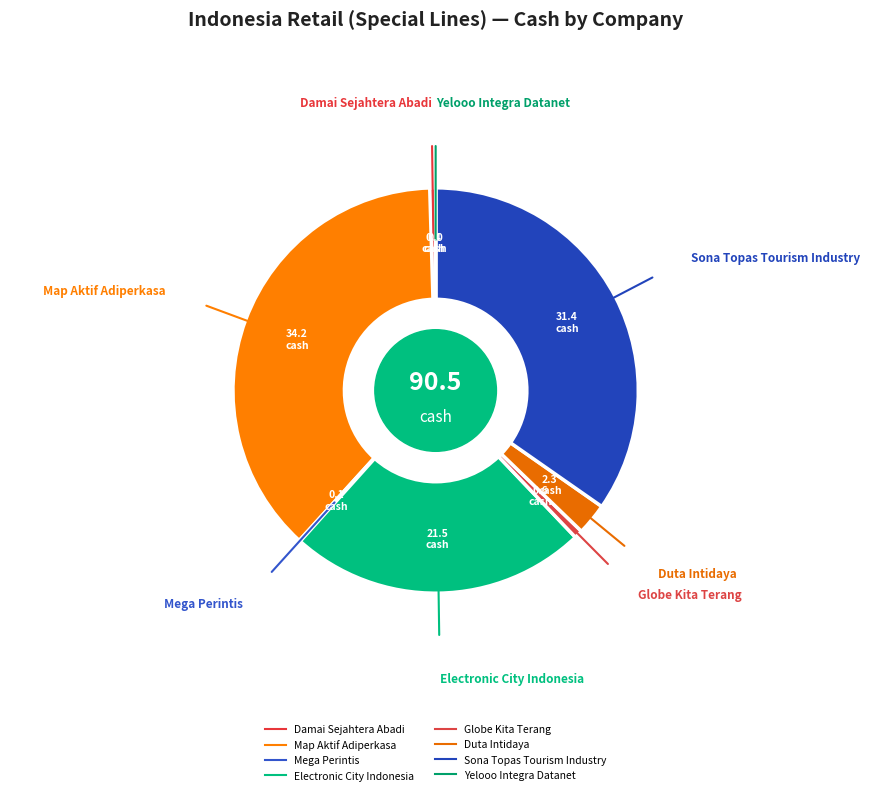

Which slice is the smallest?

PT Yelooo Integra Datanet Tbk